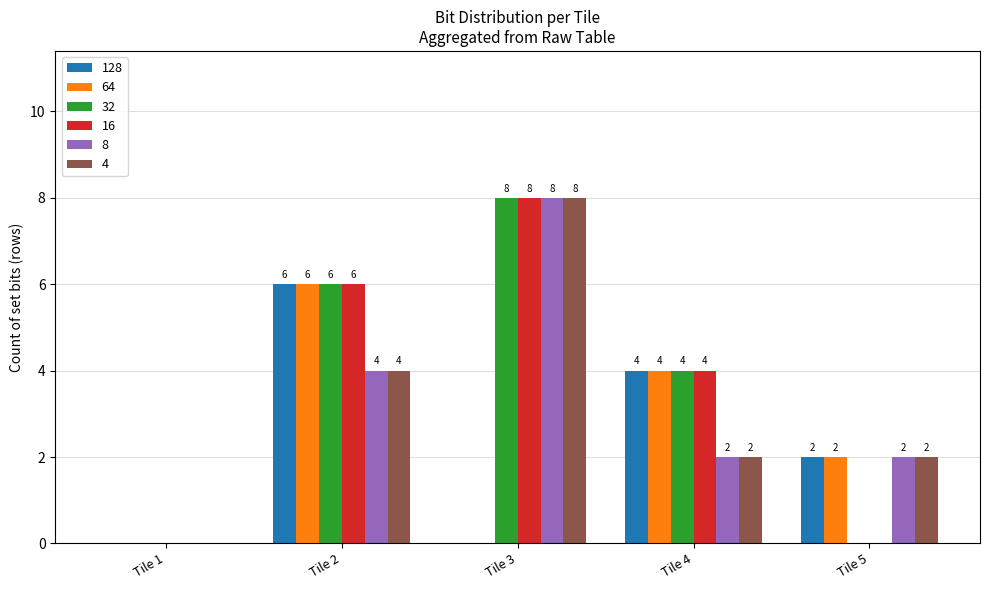

What is the sum of all 64 values?

12